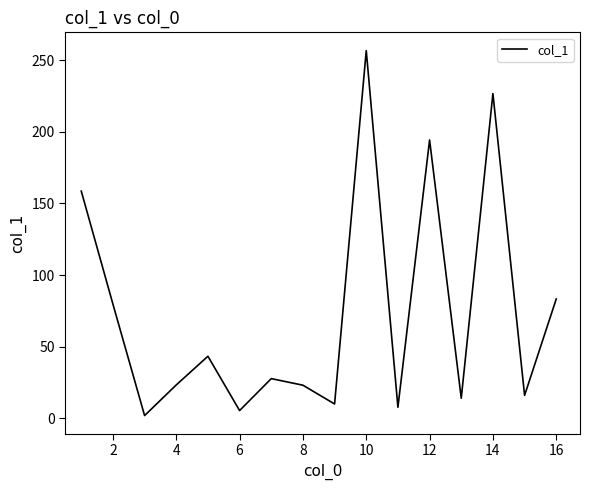

How many interior local valleys (lower than both neighbors) does the data have?

6